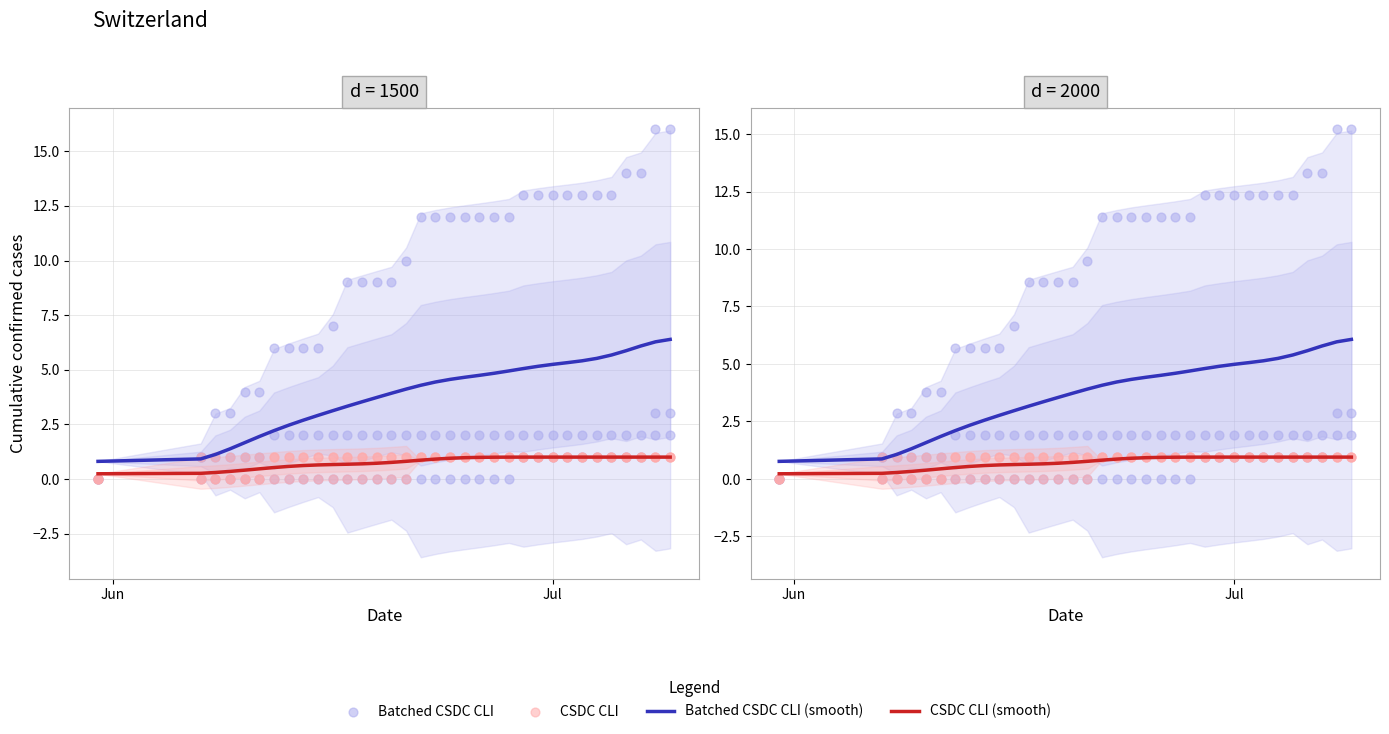

At how many categories does at least one series exceed 3?

30